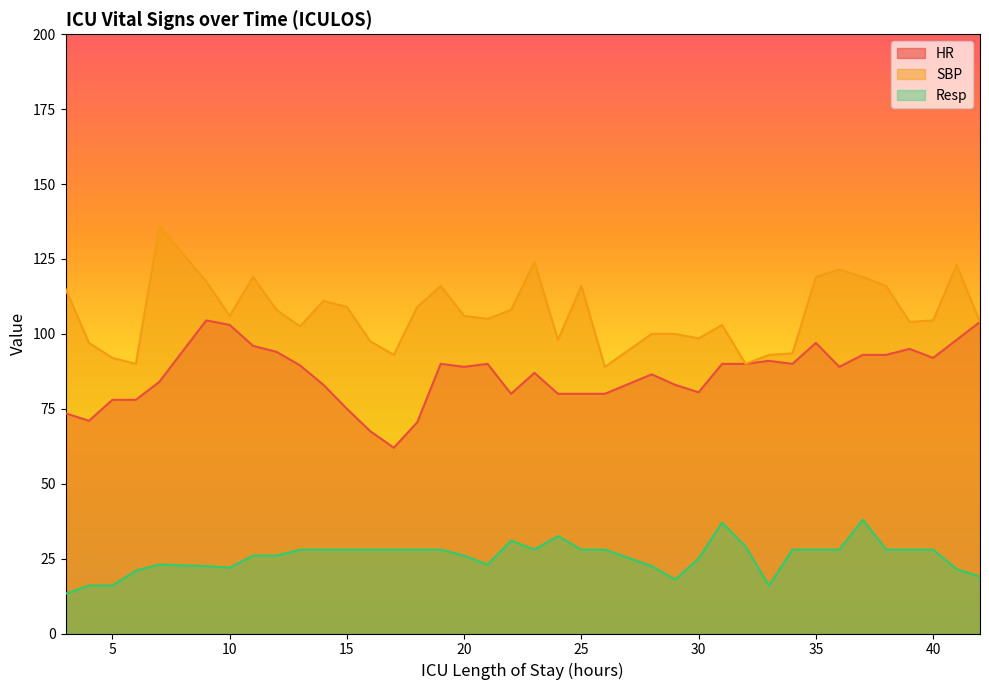

How many values in the Resp series exceed 28?

5